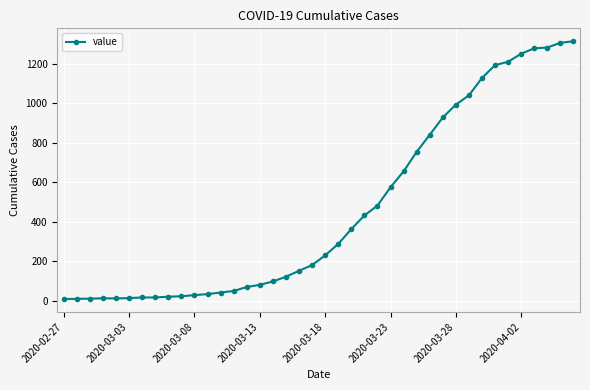

What is the sum of all values?

18548